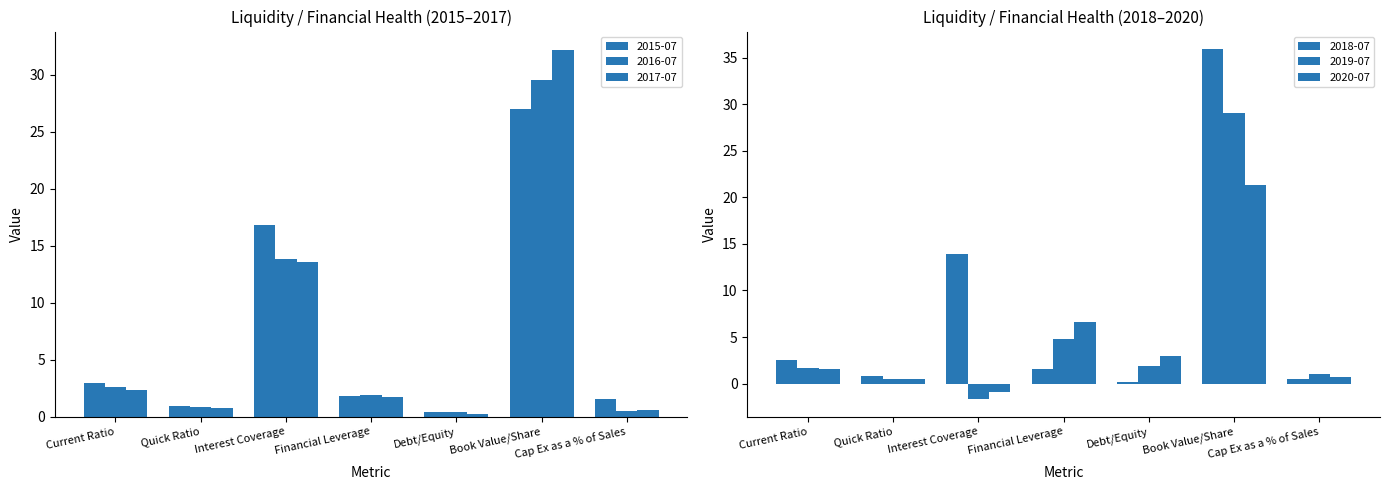

True or false: 2020-07 has a value of 0.5 at Quick Ratio.

True